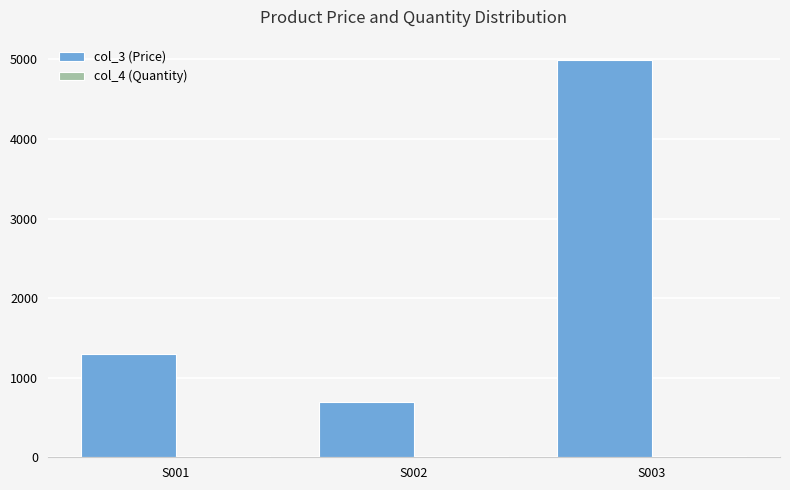

Are the bars horizontal?

No